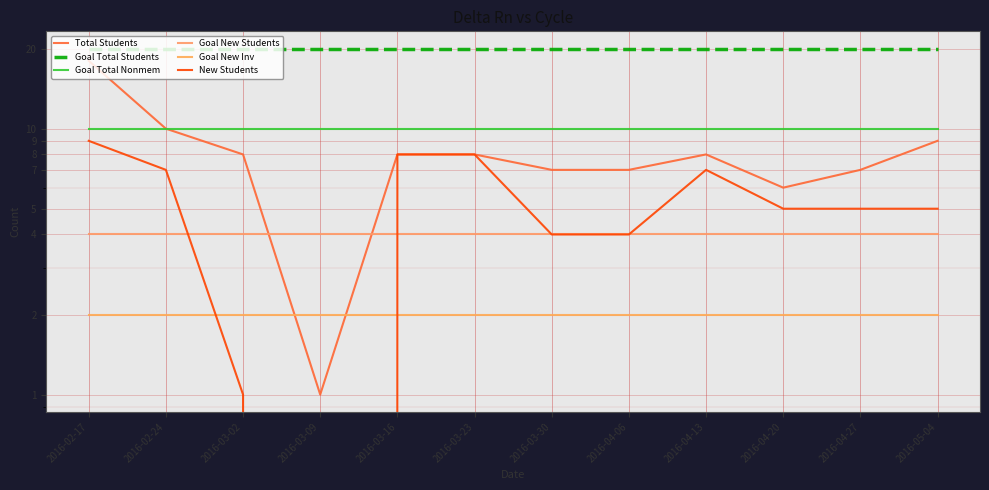

Does the chart display data point markers on the line(s)?

No